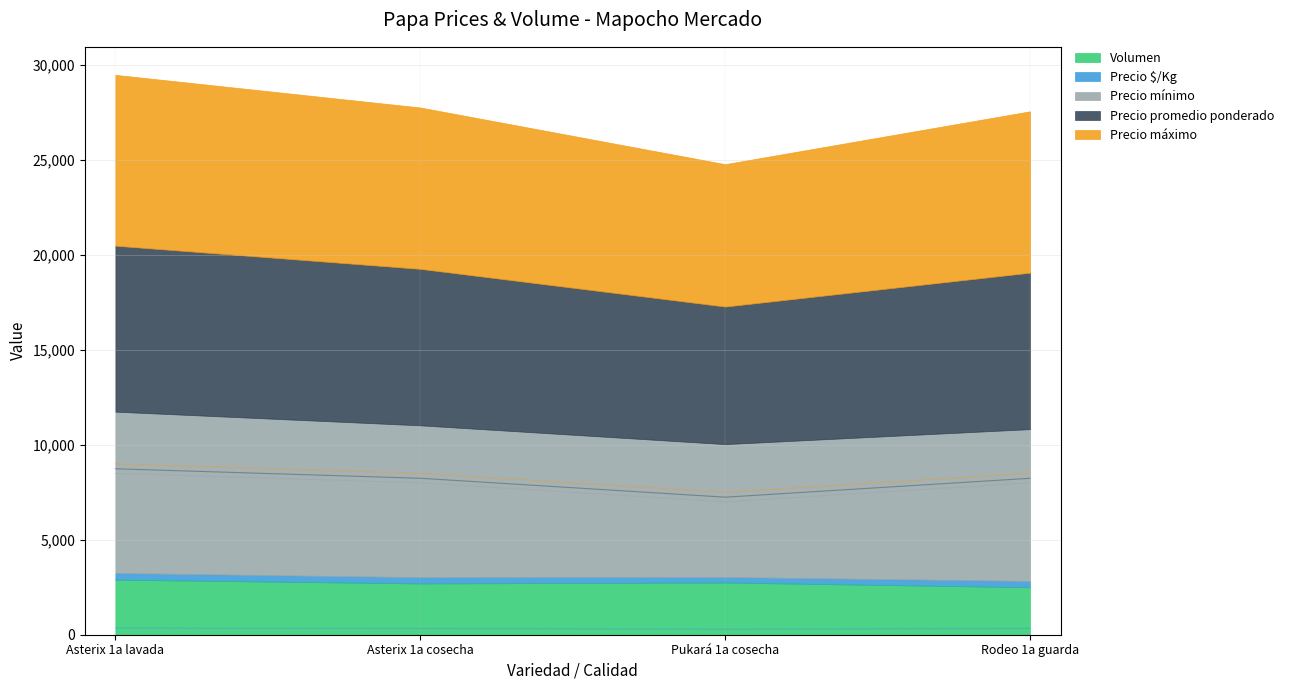

Which category has the highest value across all series?

Asterix 1a lavada